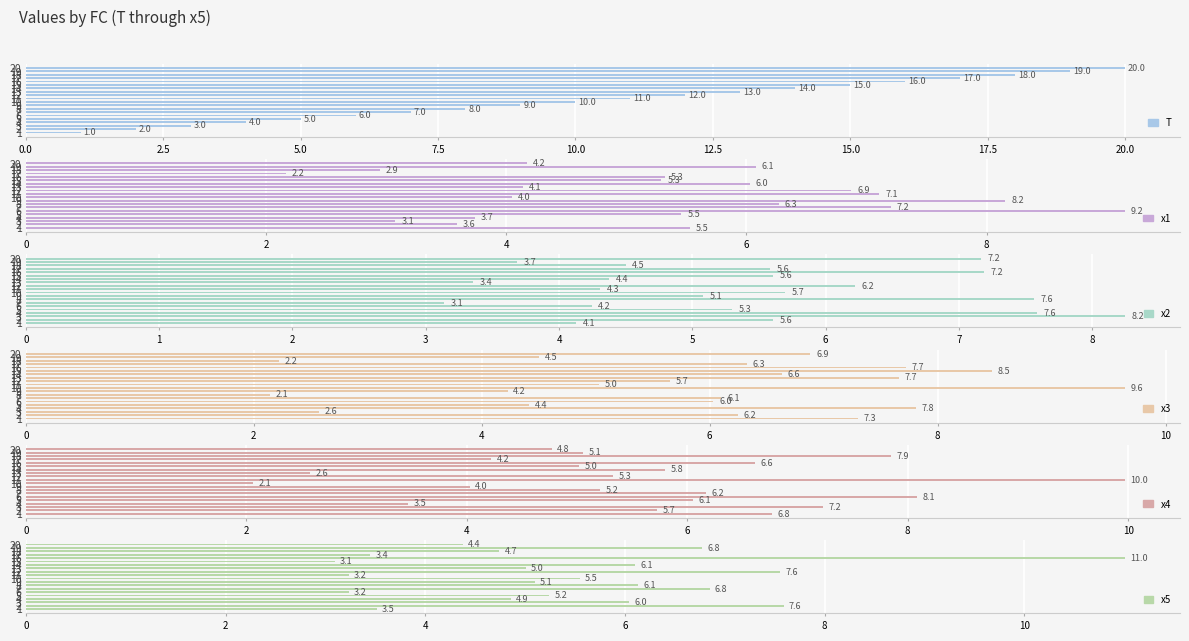

How many bars are there in total?

120